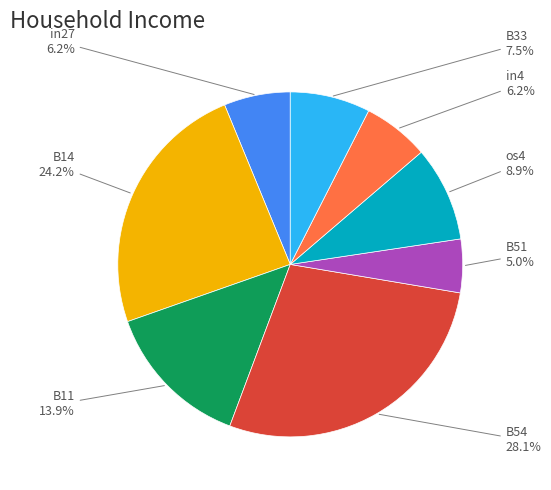

How many slices are in this pie chart?

8